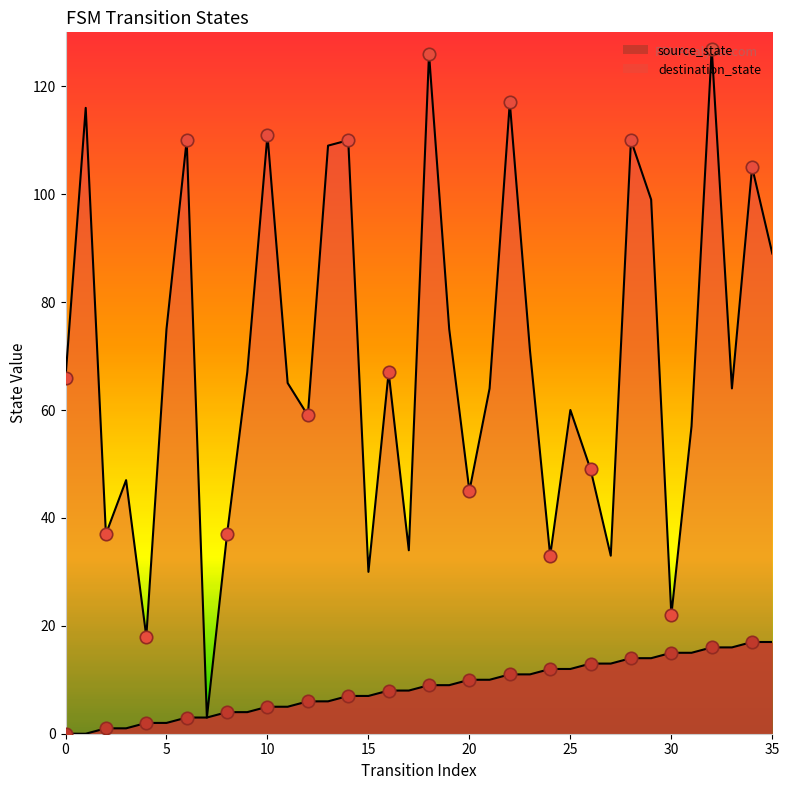

Which series reaches the maximum Y coordinate?

destination_state